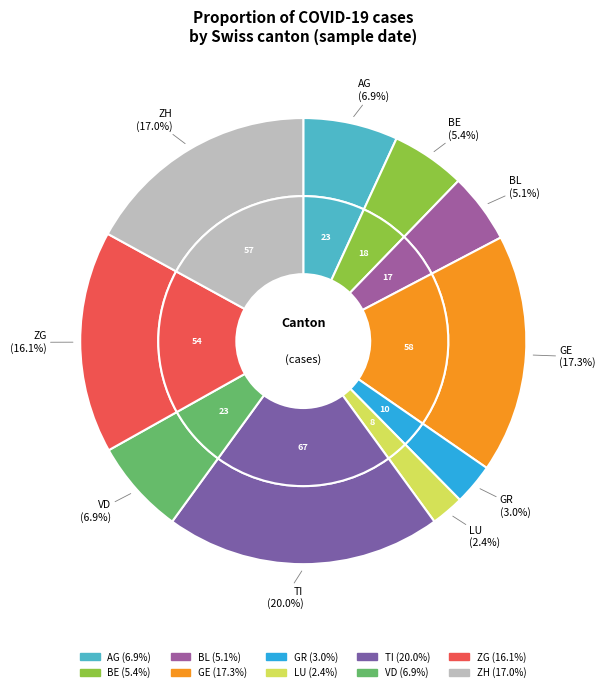

True or false: LU accounts for 10% of the total.

False